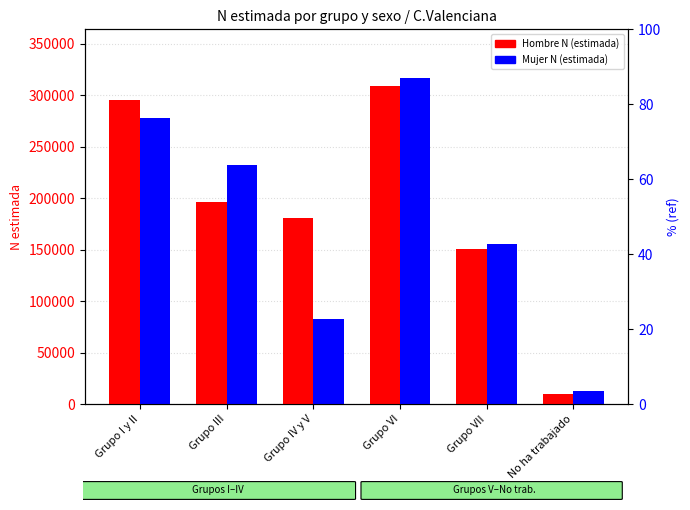

Are the bars grouped side by side (vs. stacked)?

Yes